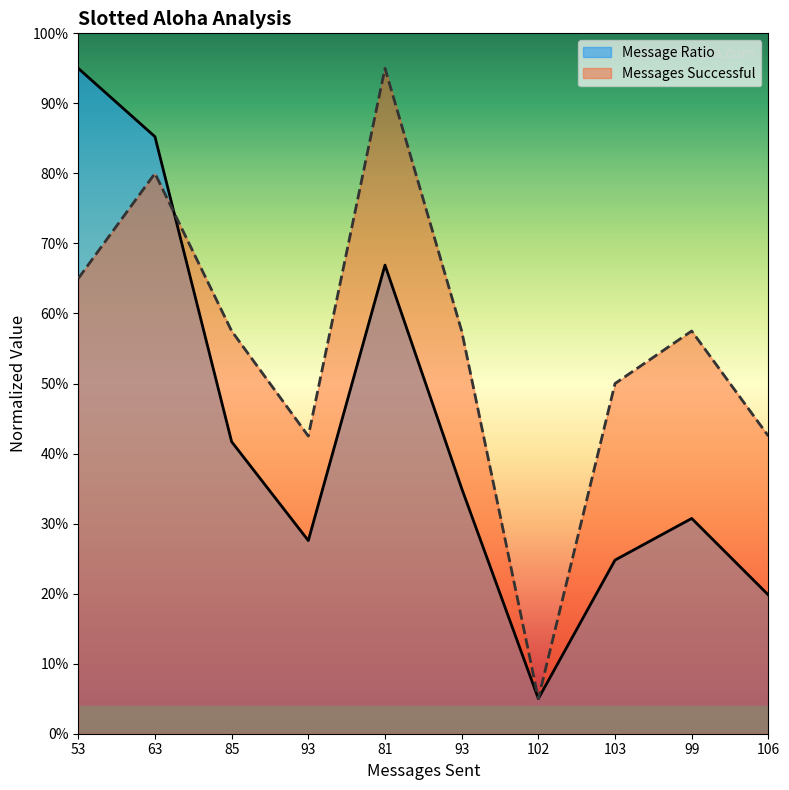

At which category does Message Ratio reach its first local valley?

93